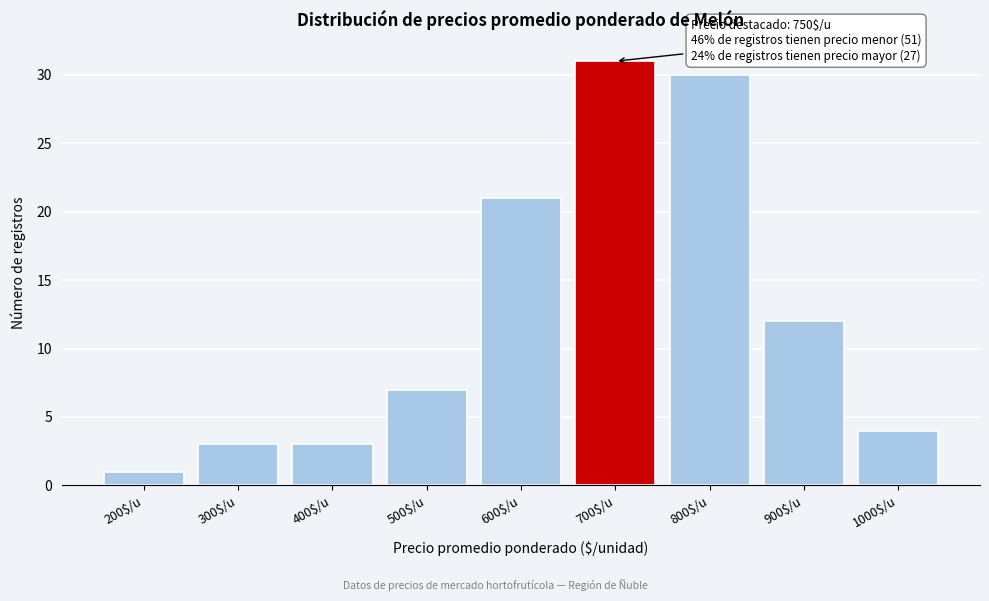

Reading left to right, what are all the values shown in this chart?

1	3	3	7	21	31	30	12	4